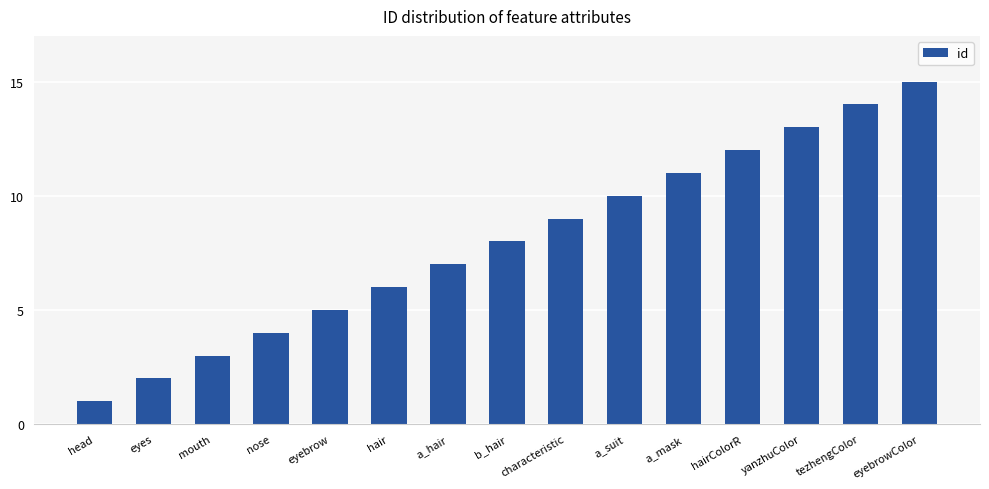

True or false: the data shows 14 at b_hair.

False